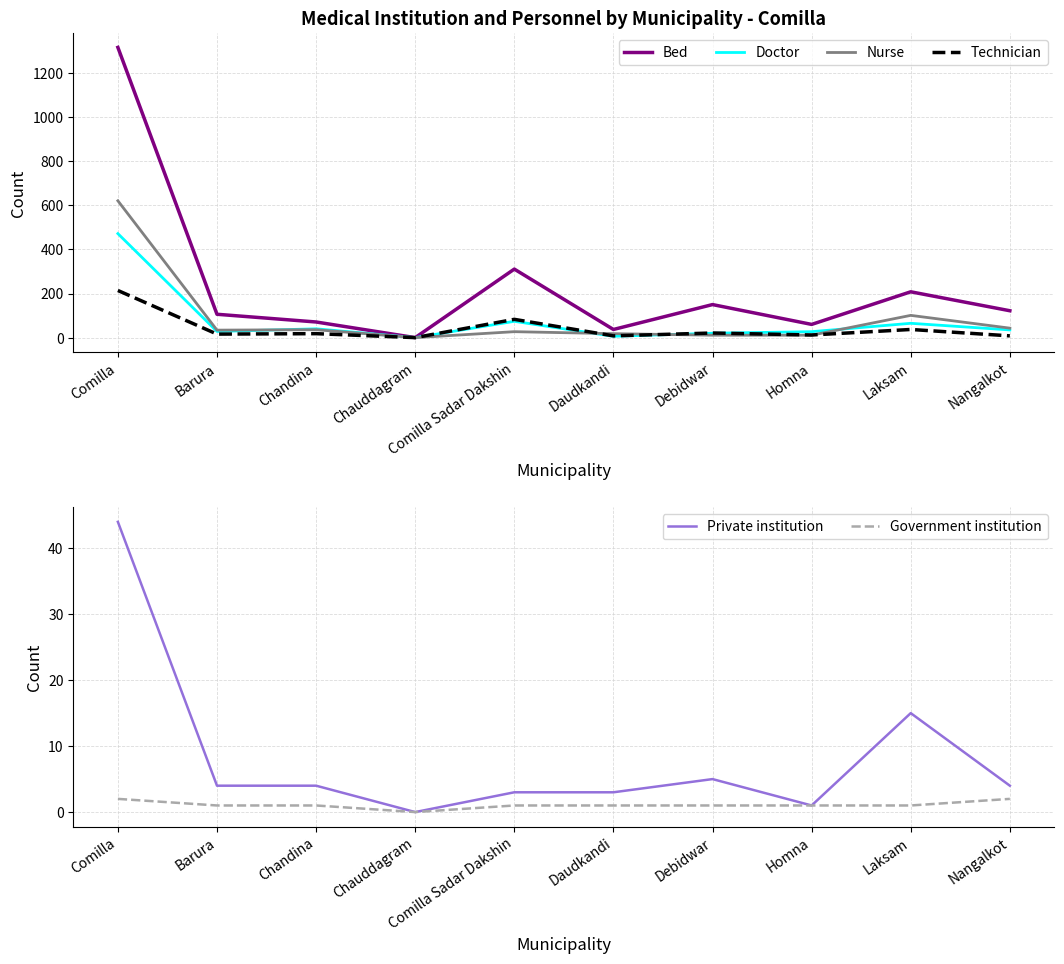

Where is Bed nearest to the value 658?

Comilla Sadar Dakshin